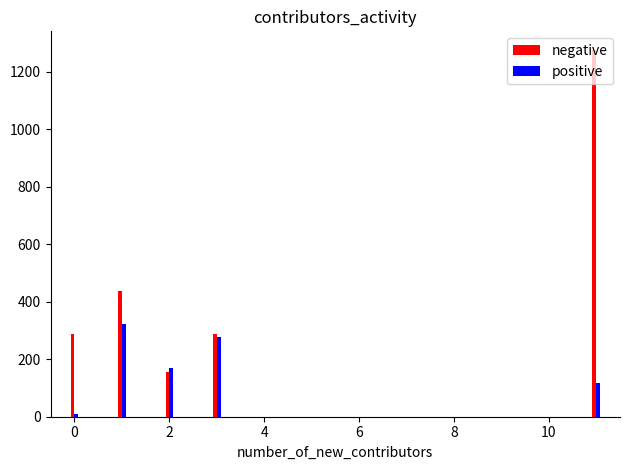

Which series has the largest range (max minus min)?

negative